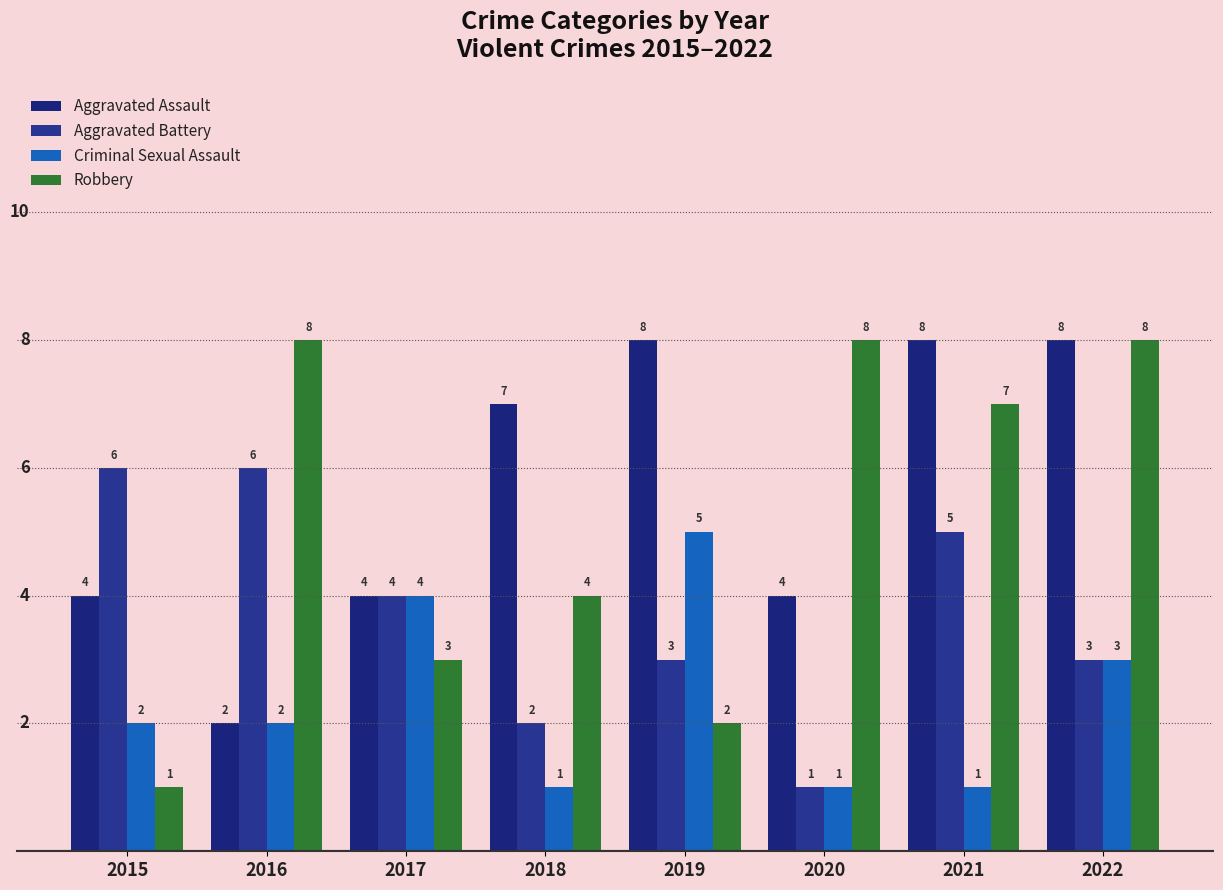

Reading right to left, transcribe all the data shown in this chart.

Aggravated Assault: 8	8	4	8	7	4	2	4
Aggravated Battery: 3	5	1	3	2	4	6	6
Criminal Sexual Assault: 3	1	1	5	1	4	2	2
Robbery: 8	7	8	2	4	3	8	1